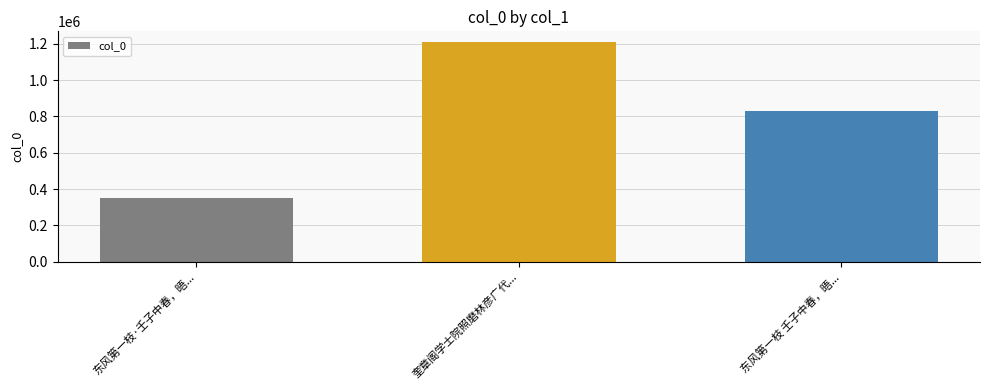

What is the average value?

796599